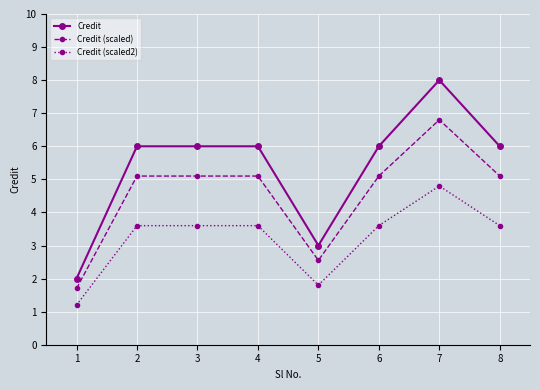

Rank the series by their maximum value, from highest to lowest.

Credit, Credit (scaled), Credit (scaled2)